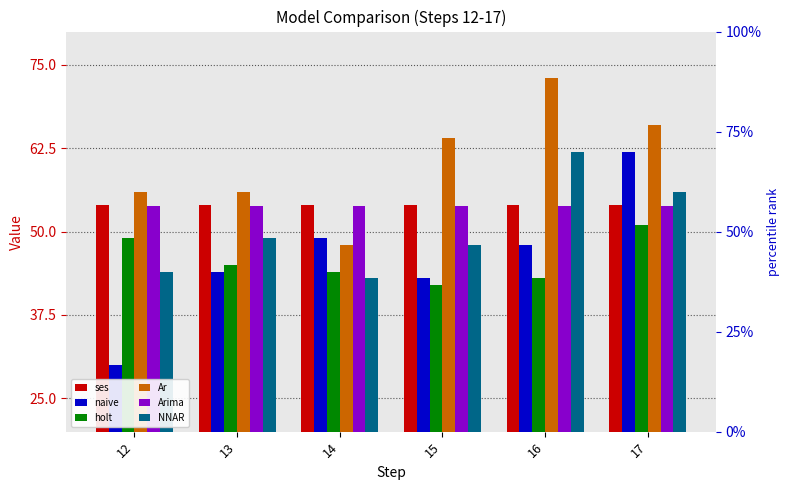

What is the value of the Ar bar at the 6th from the left?

66.0